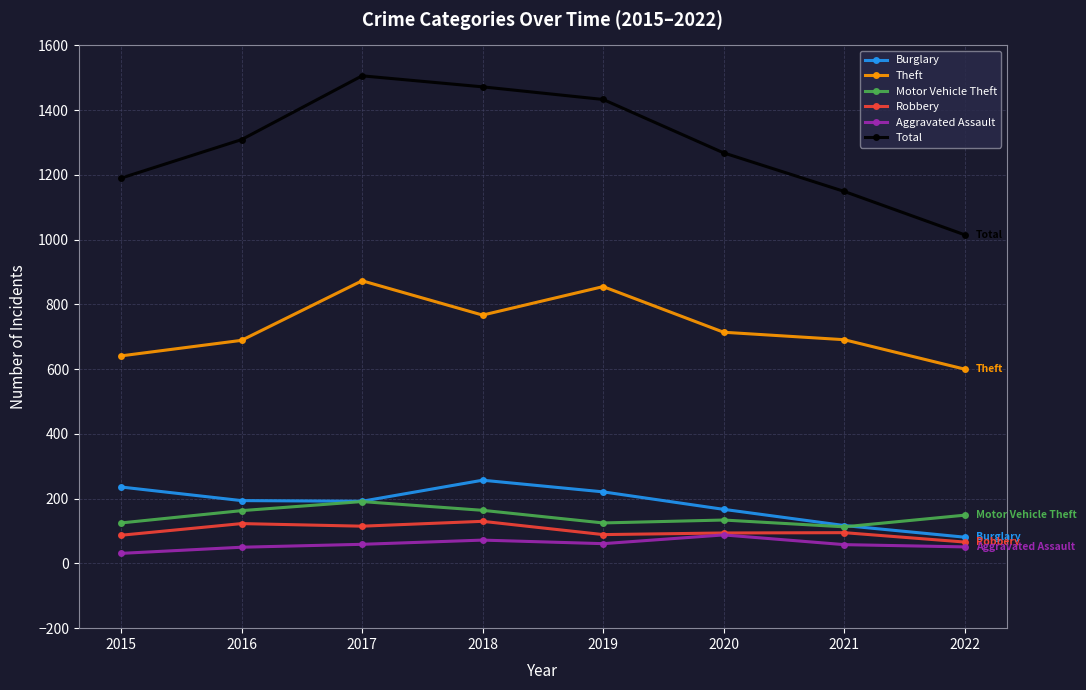

At which category does Theft reach its first local peak?

2017